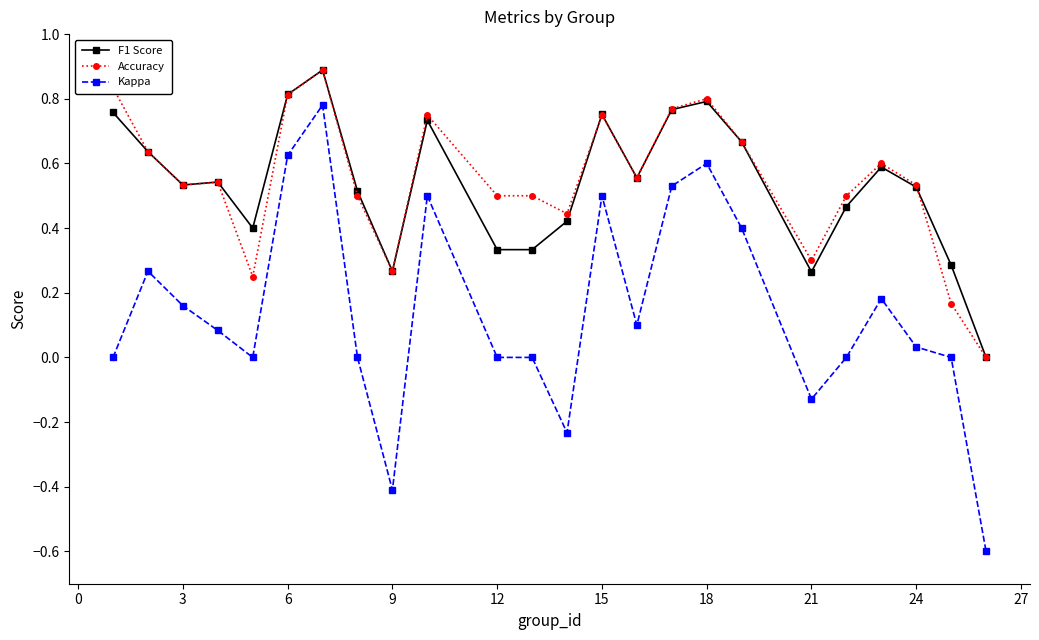

How many data points does each series have?

24